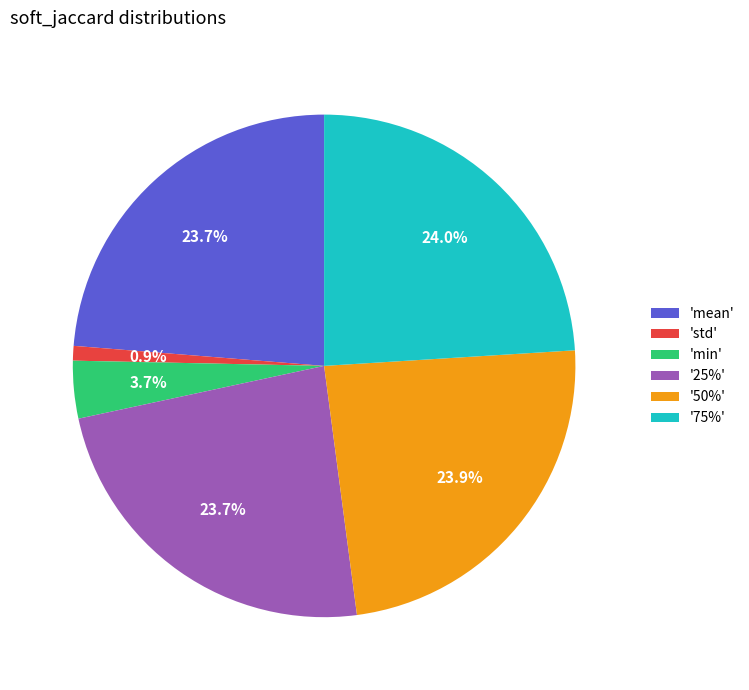

Does any single category account for the majority?

No